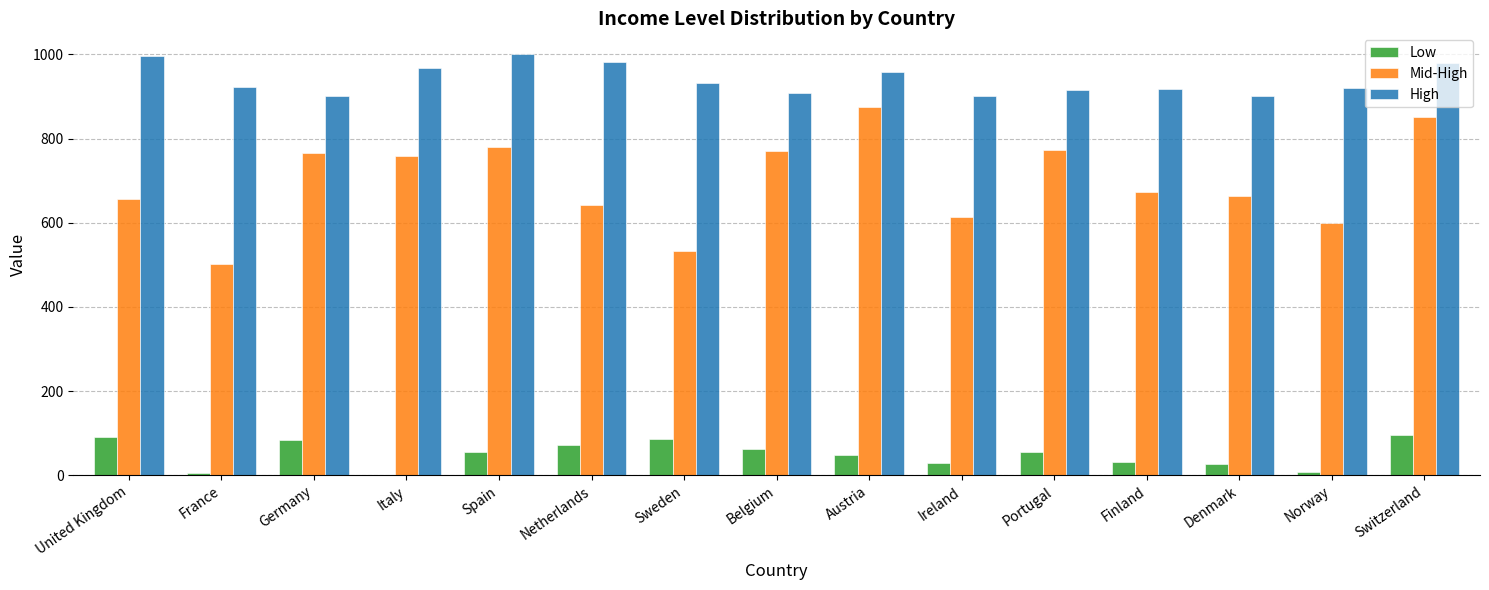

Which series changed the most between France and Ireland?

Mid-High